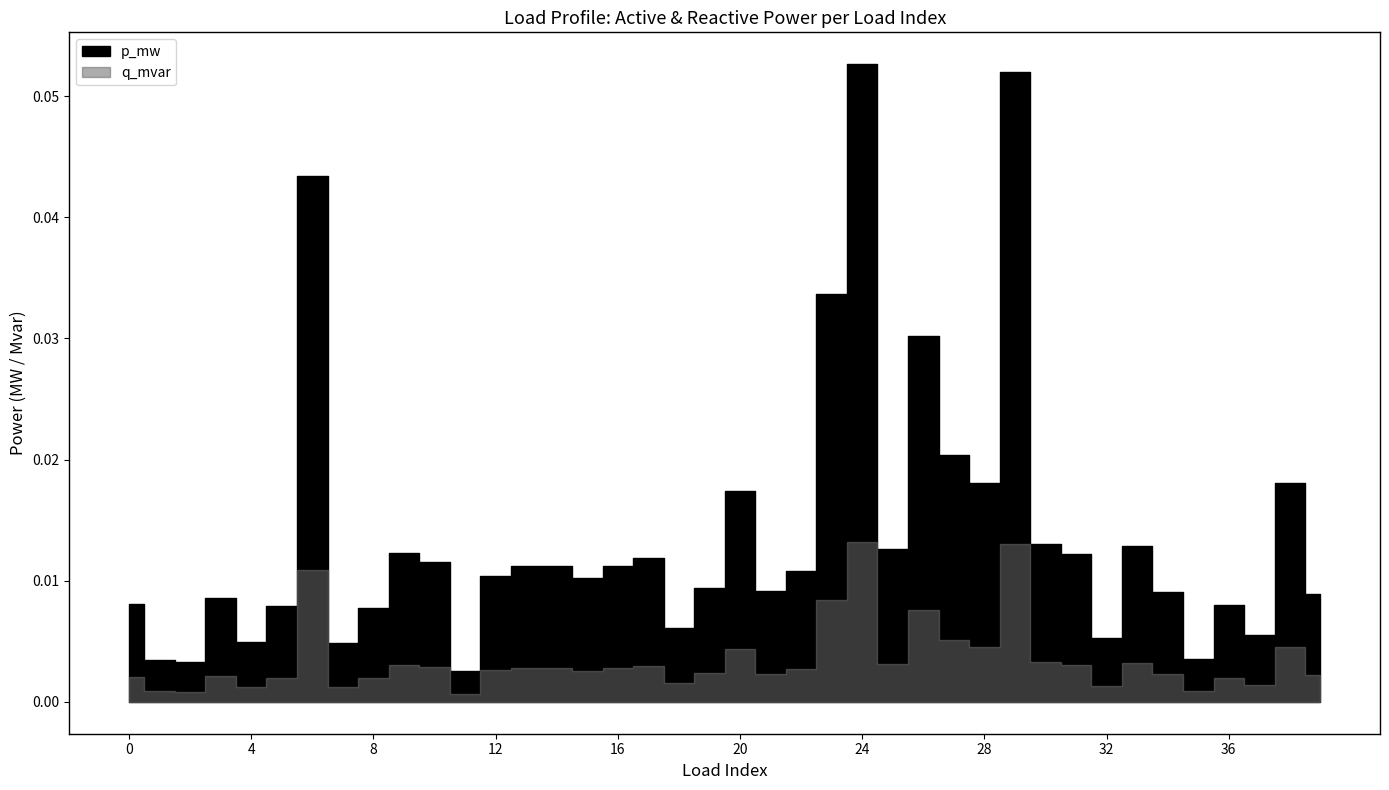

At how many categories does at least one series exceed 0?

40